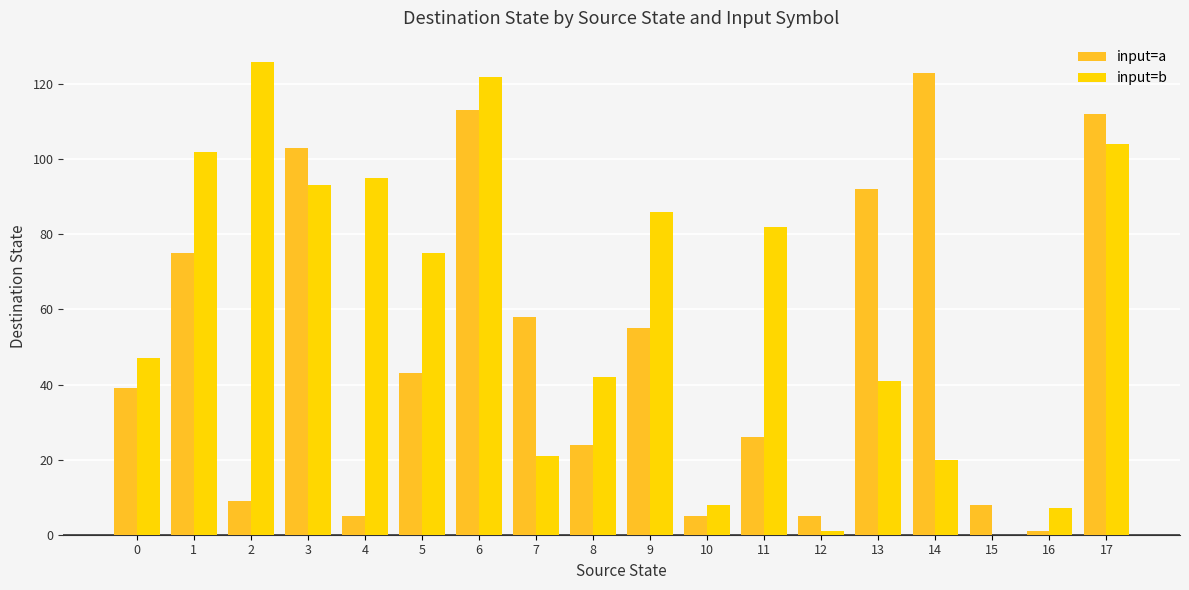

What is the sum of all input=b values?

1072